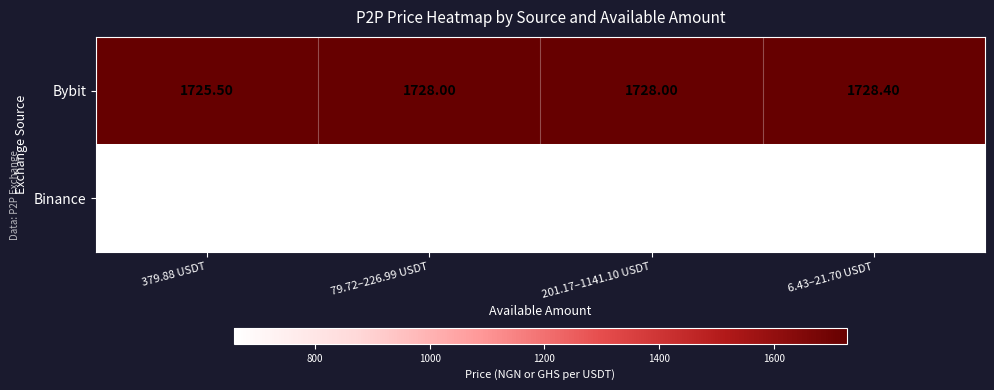

At which category is the sum across all series the highest?

6.43–21.70 USDT